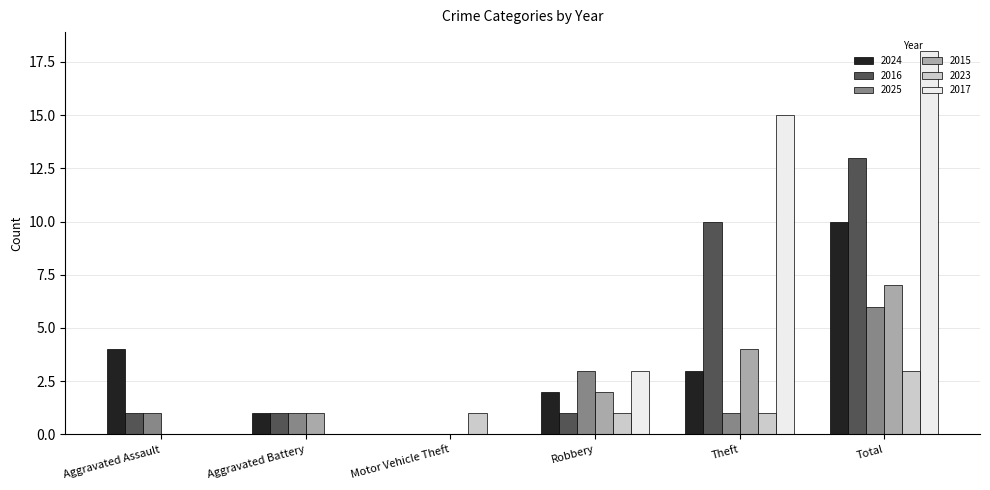

True or false: 2015 has a value of 1 at Aggravated Battery.

True